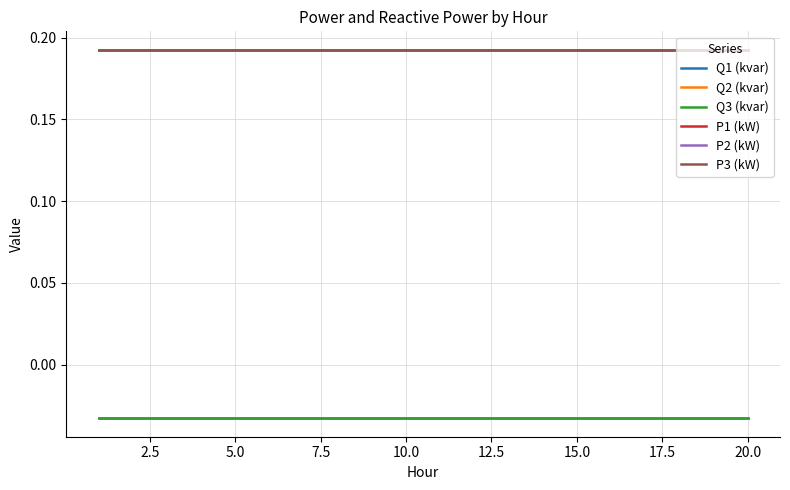

True or false: P2 (kW) and Q1 (kvar) intersect in this chart.

False